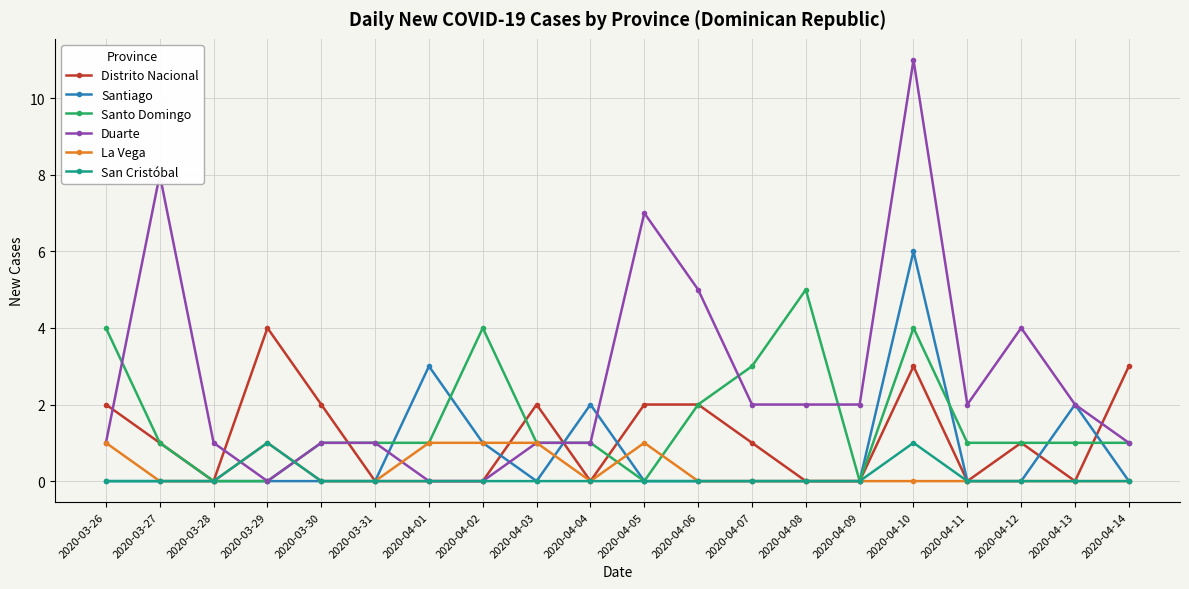

Does the chart have visible grid lines?

Yes